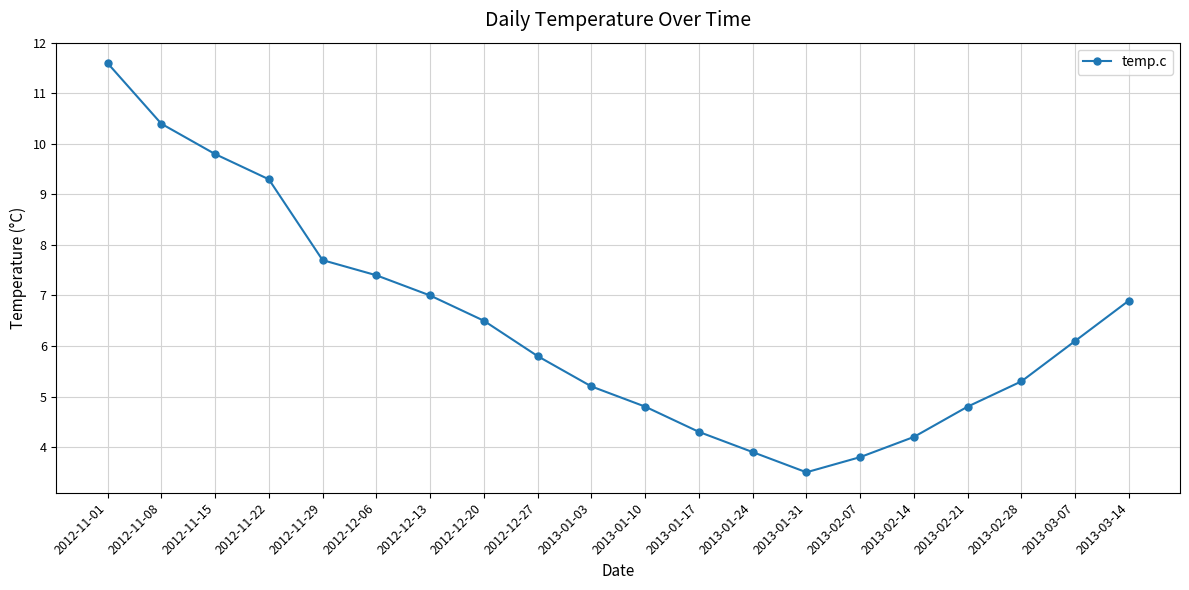

What is the maximum value shown in the chart?

11.6